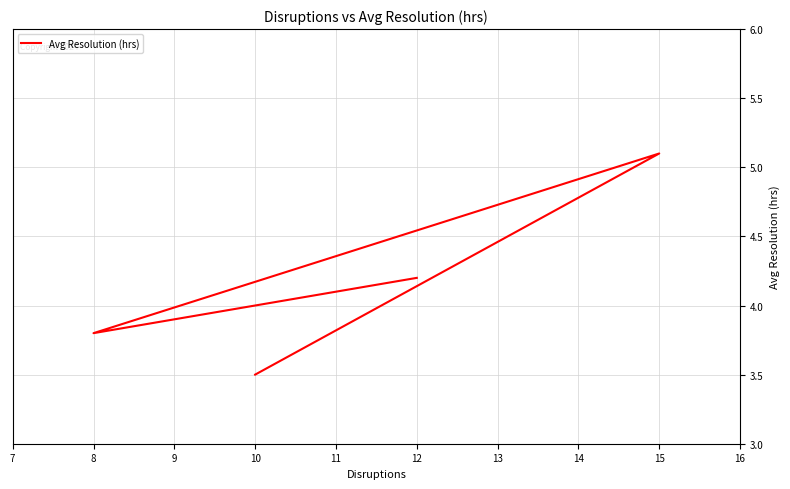

Which has a higher value, 8 or 10?

8